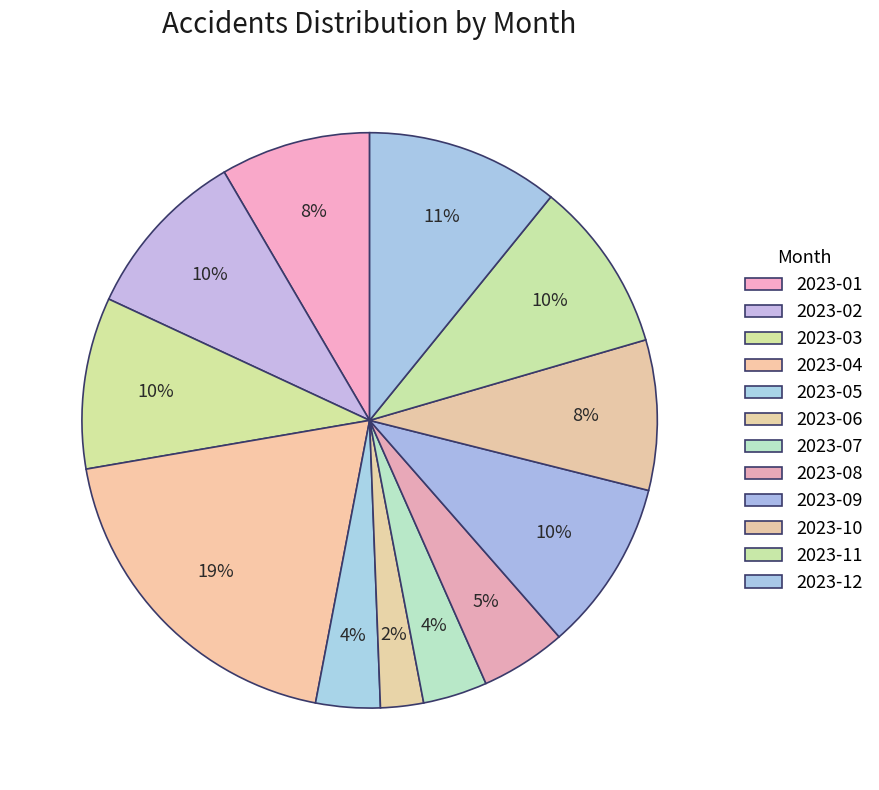

How many slices are in this pie chart?

12